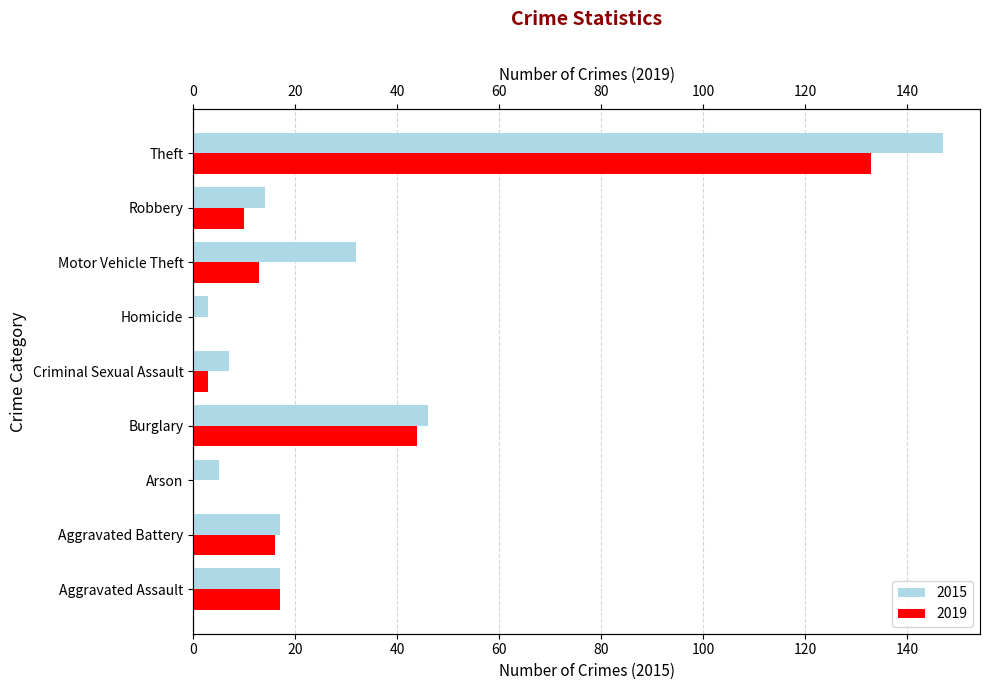

True or false: 2015 has a value of 14 at Robbery.

True